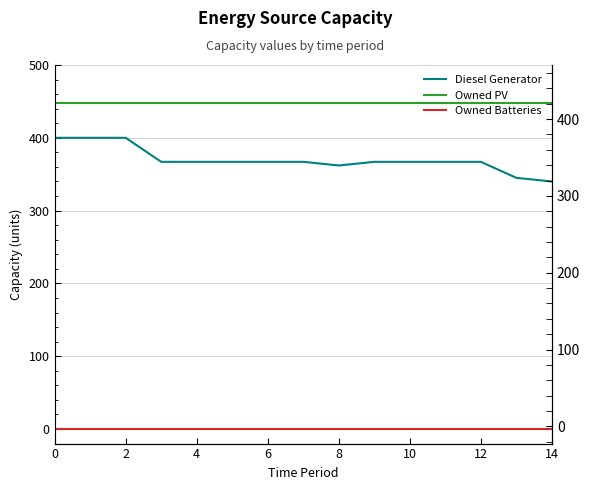

Reading left to right, what are all the values shown in this chart?

Diesel Generator: 400	400	400	367	367	367	367	367	362	367	367	367	367	345	340
Owned PV: 448	448	448	448	448	448	448	448	448	448	448	448	448	448	448
Owned Batteries: 0	0	0	0	0	0	0	0	0	0	0	0	0	0	0